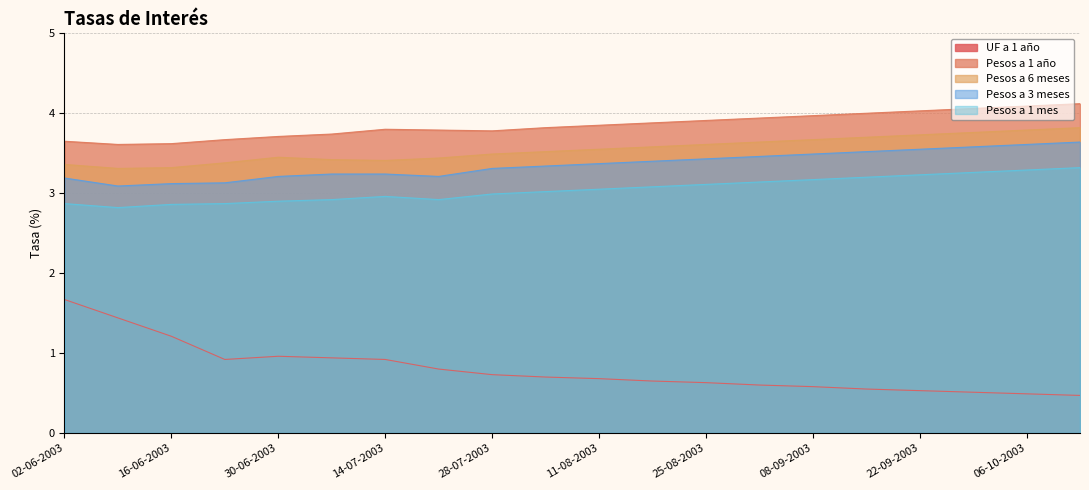

What is the label of the 7th point from the right?

01-09-2003